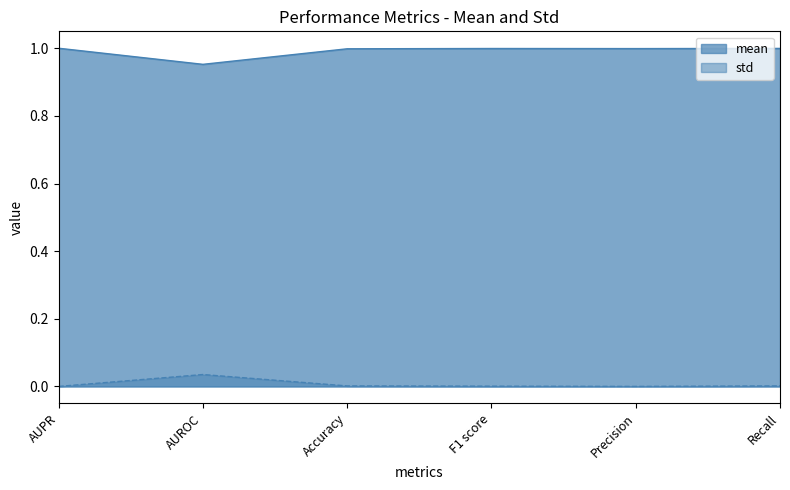

Where is the first local minimum for mean?

AUROC